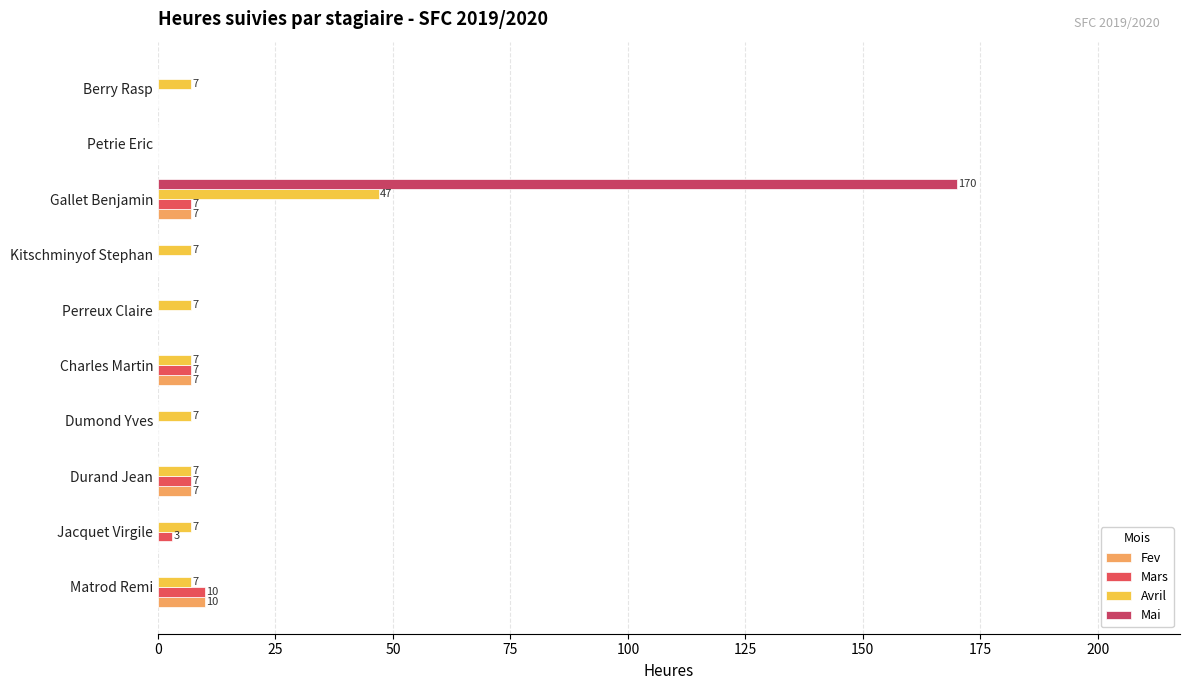

Which series has the largest total across all categories?

Mai